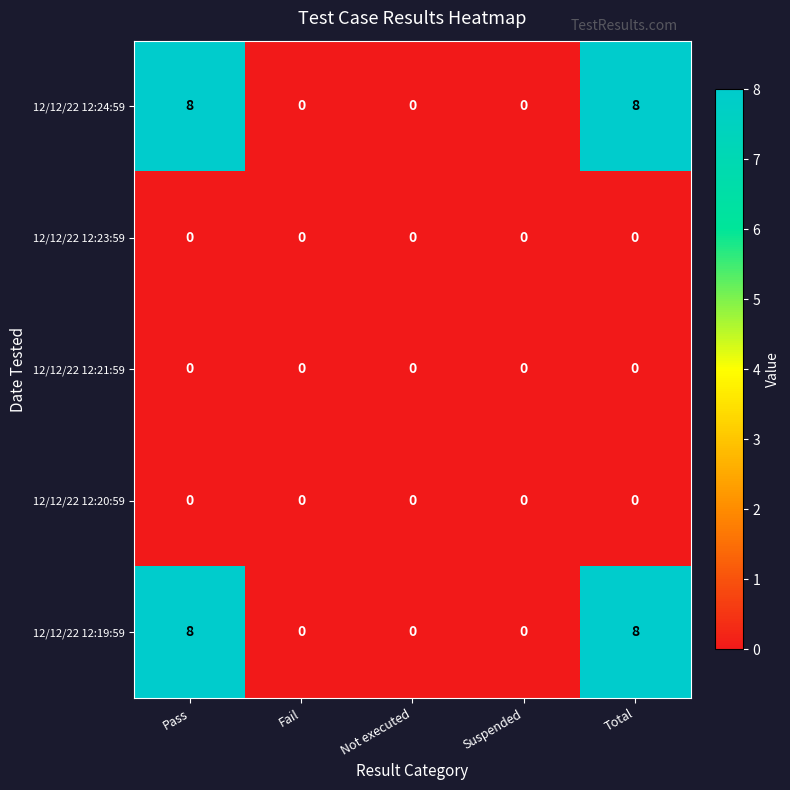

Reading right to left, what are all the values shown in this chart?

12/12/22 12:24:59: Total=8	Suspended=0	Not executed=0	Fail=0	Pass=8
12/12/22 12:23:59: Total=0	Suspended=0	Not executed=0	Fail=0	Pass=0
12/12/22 12:21:59: Total=0	Suspended=0	Not executed=0	Fail=0	Pass=0
12/12/22 12:20:59: Total=0	Suspended=0	Not executed=0	Fail=0	Pass=0
12/12/22 12:19:59: Total=8	Suspended=0	Not executed=0	Fail=0	Pass=8